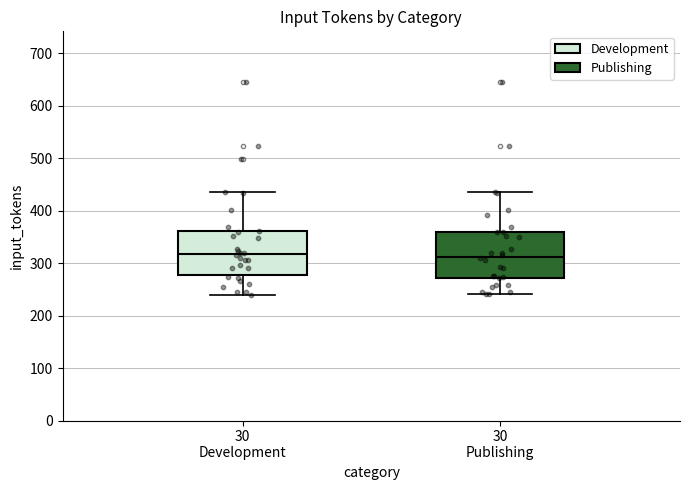

Reading left to right, transcribe this box plot: for each box, give where its median line is, the range the box spans, and where its two whiskers end, as read against the y-axis. The values are not printed on the chart, so give them approximately, as read against the axis.

30 Development: median 320, box 280 to 360, whiskers 240 to 440
30 Publishing: median 310, box 270 to 360, whiskers 240 to 440